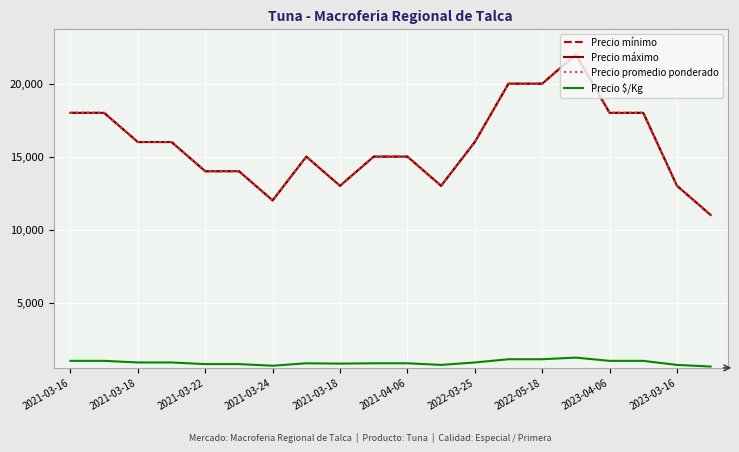

At which category is the sum across all series the highest?

15